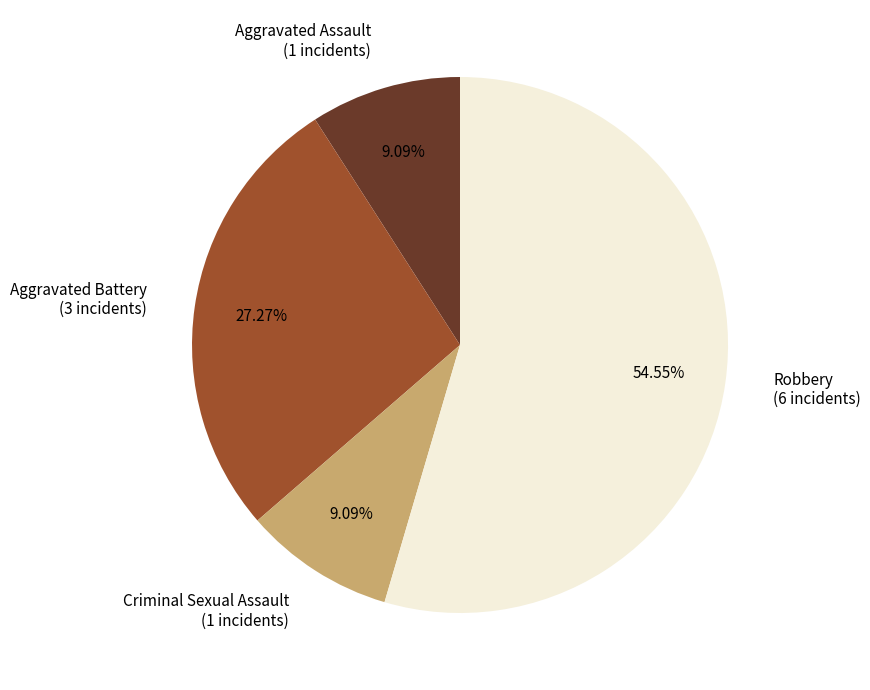

Is there any slice that represents more than half of the pie?

Yes